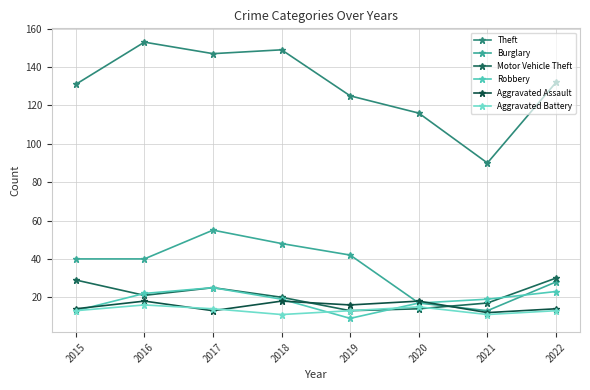

Is the value of Theft at 2017 greater than the value of Aggravated Battery at 2017?

Yes